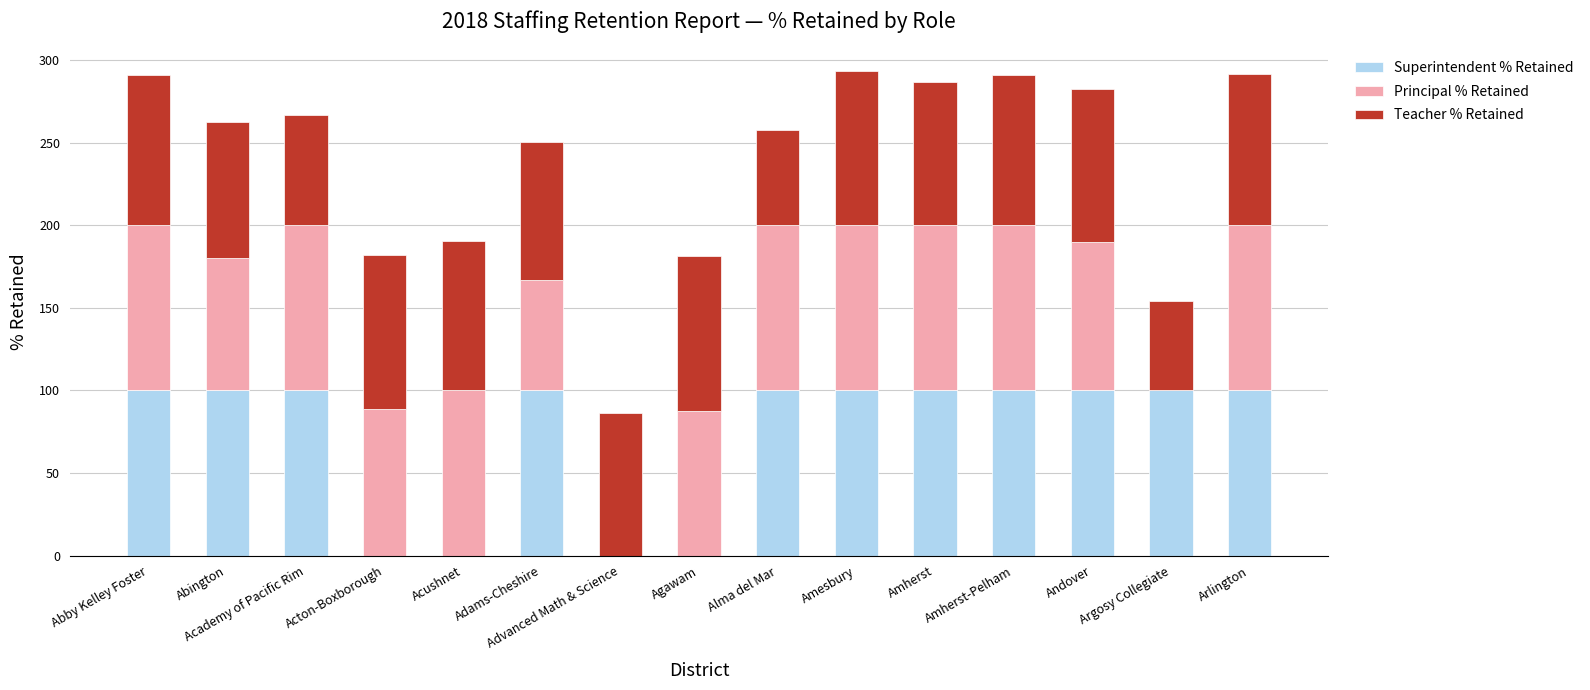

What is the sum of all Superintendent % Retained values?

1100.0